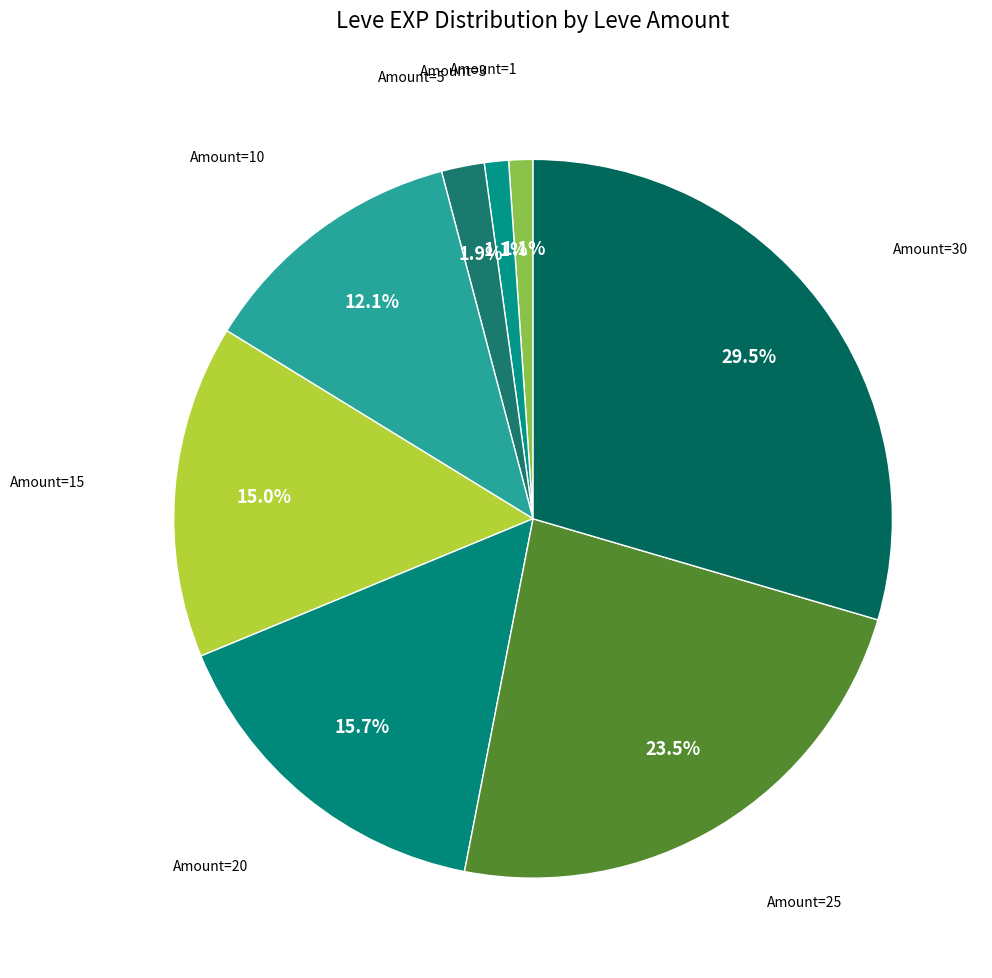

How many segments does this pie chart have?

8